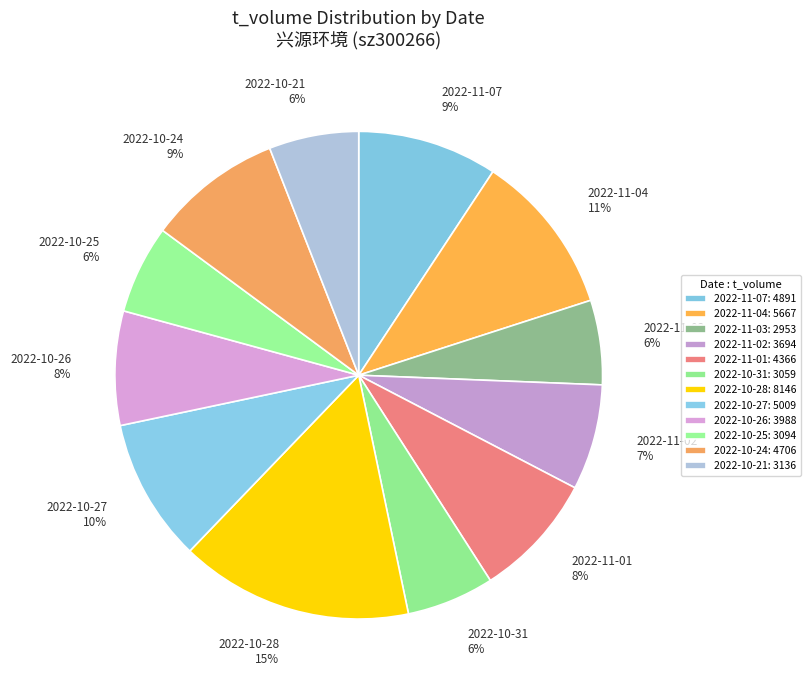

Is 2022-11-02 the majority of the pie?

No